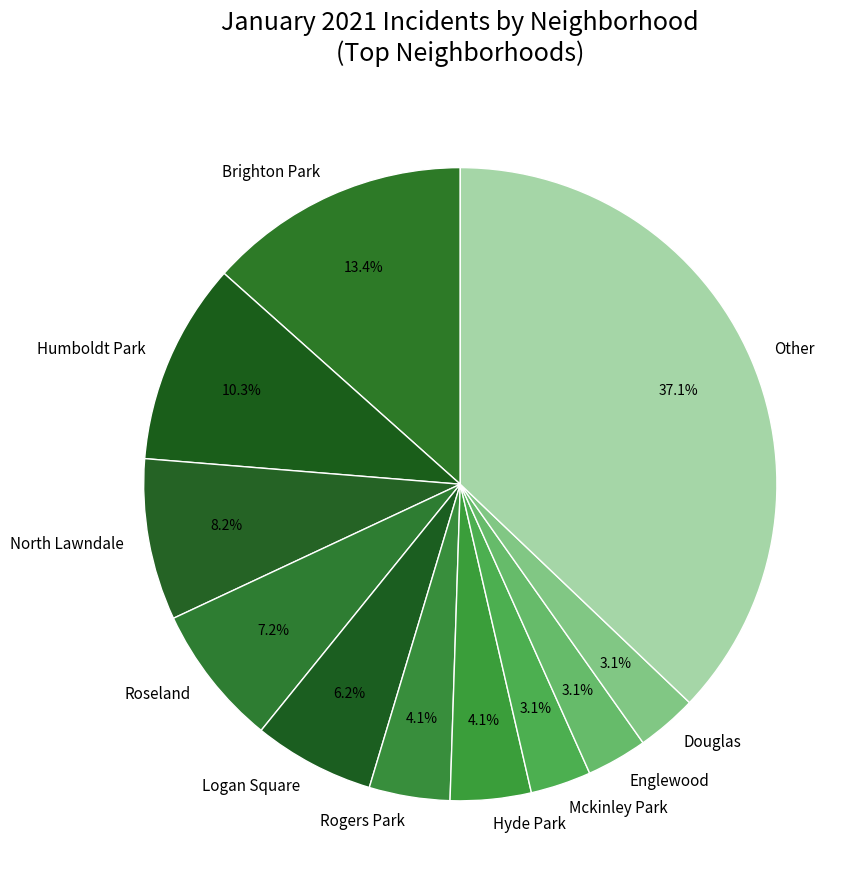

Which category has the biggest portion of the pie?

Other